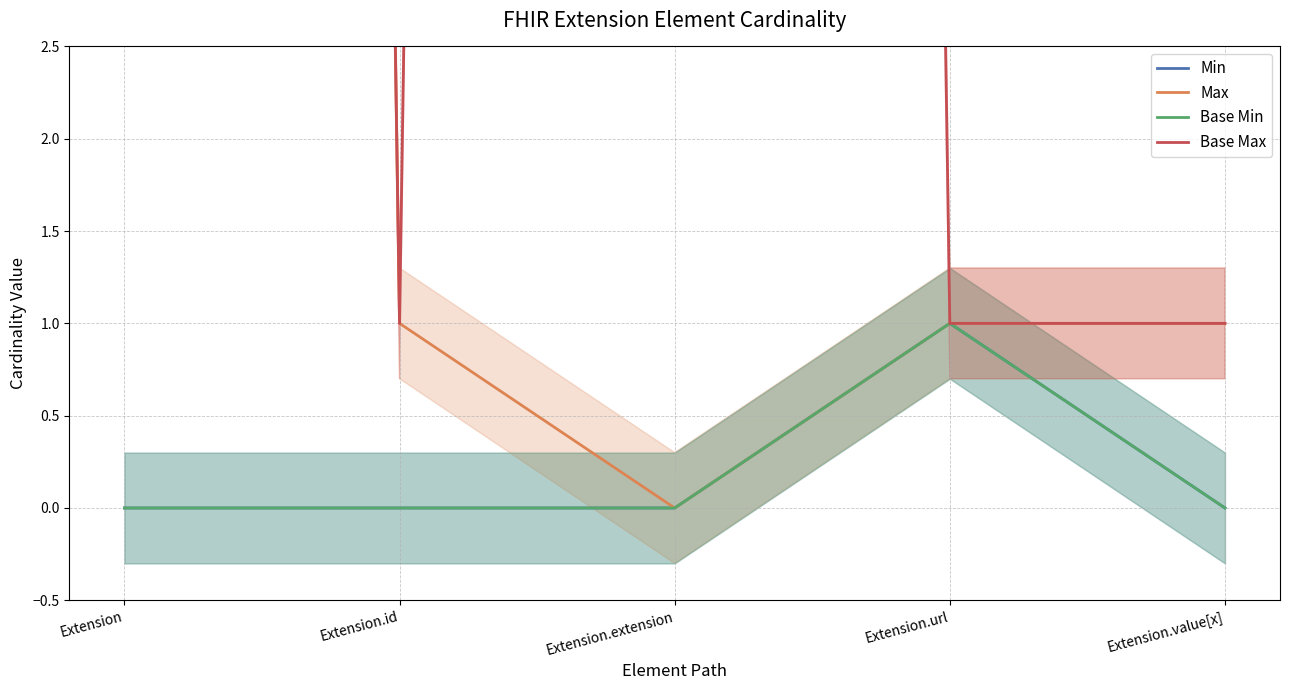

Is the value of Max at Extension.id greater than the value of Min at Extension.value[x]?

Yes